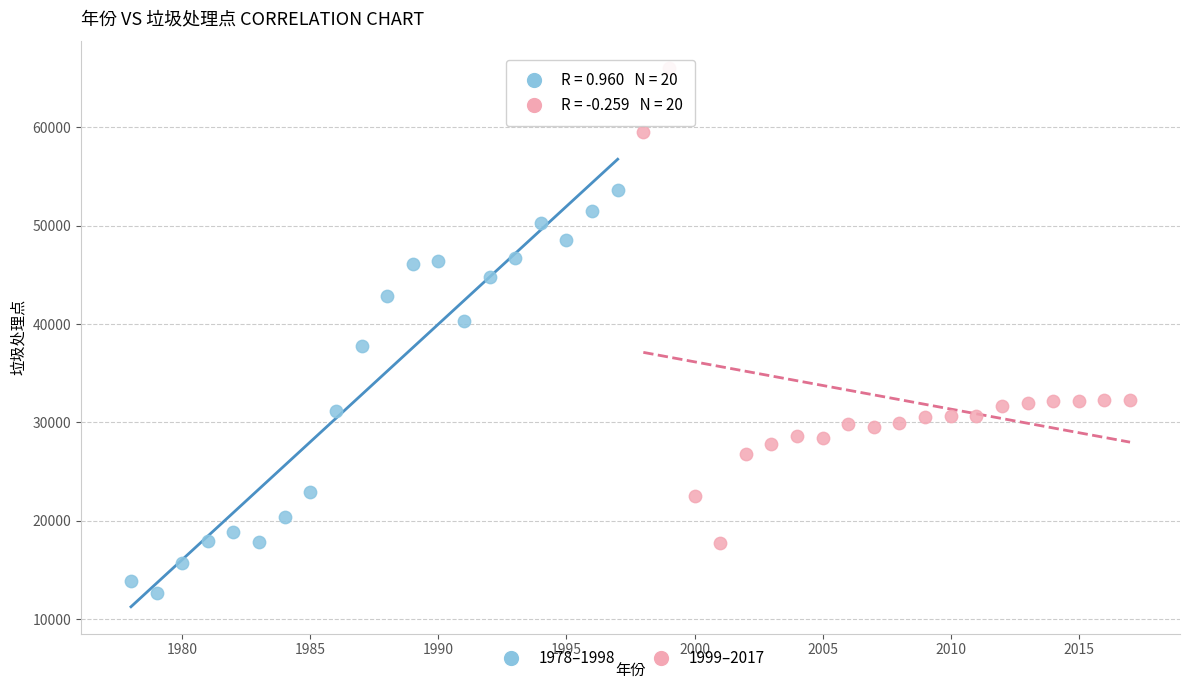

Which series reaches the minimum Y coordinate?

1978–1998